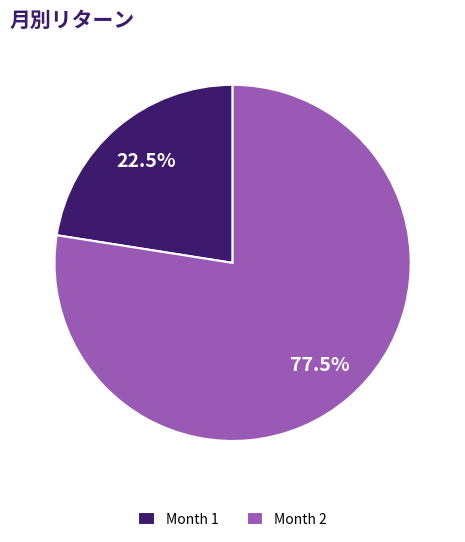

Rank the categories by value from lowest to highest.

Month 1, Month 2